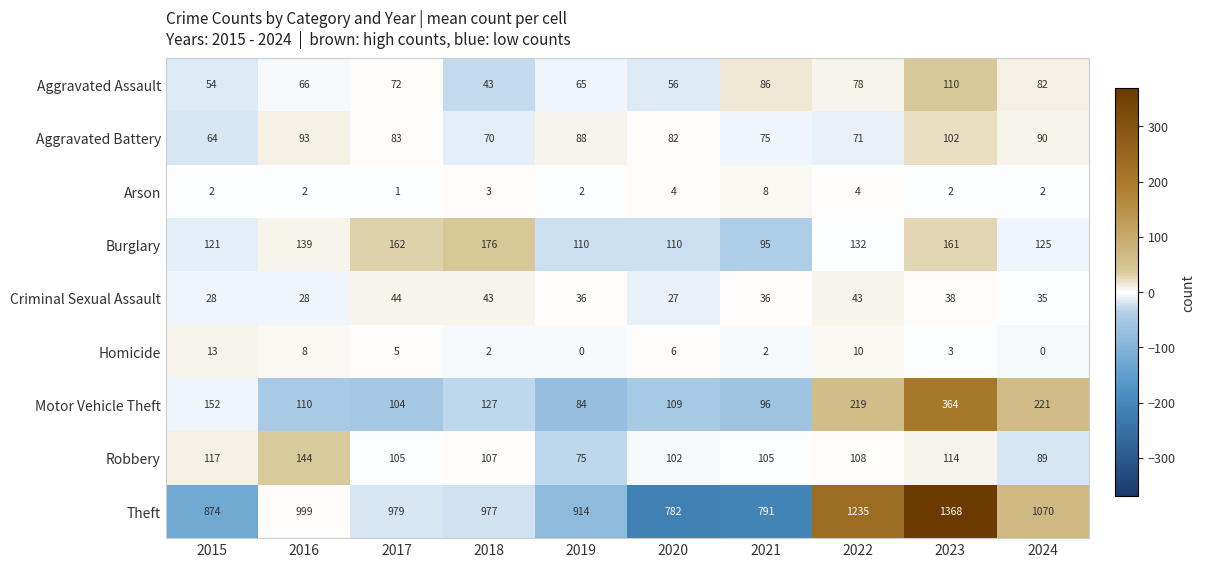

What value does the Aggravated Battery series have at 2015, to the nearest 10?

60